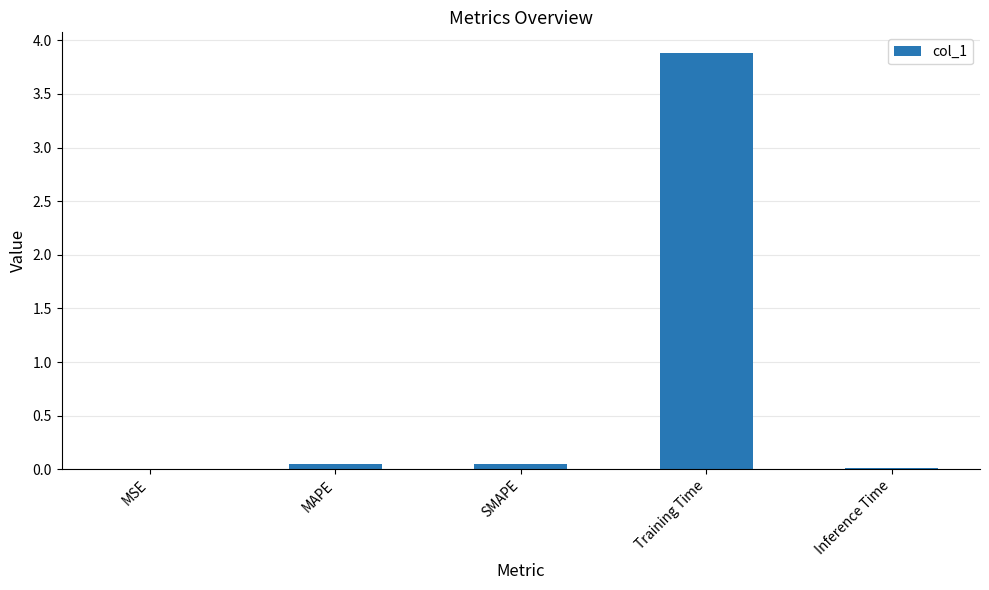

The value at MSE is 0.0. True or false?

True